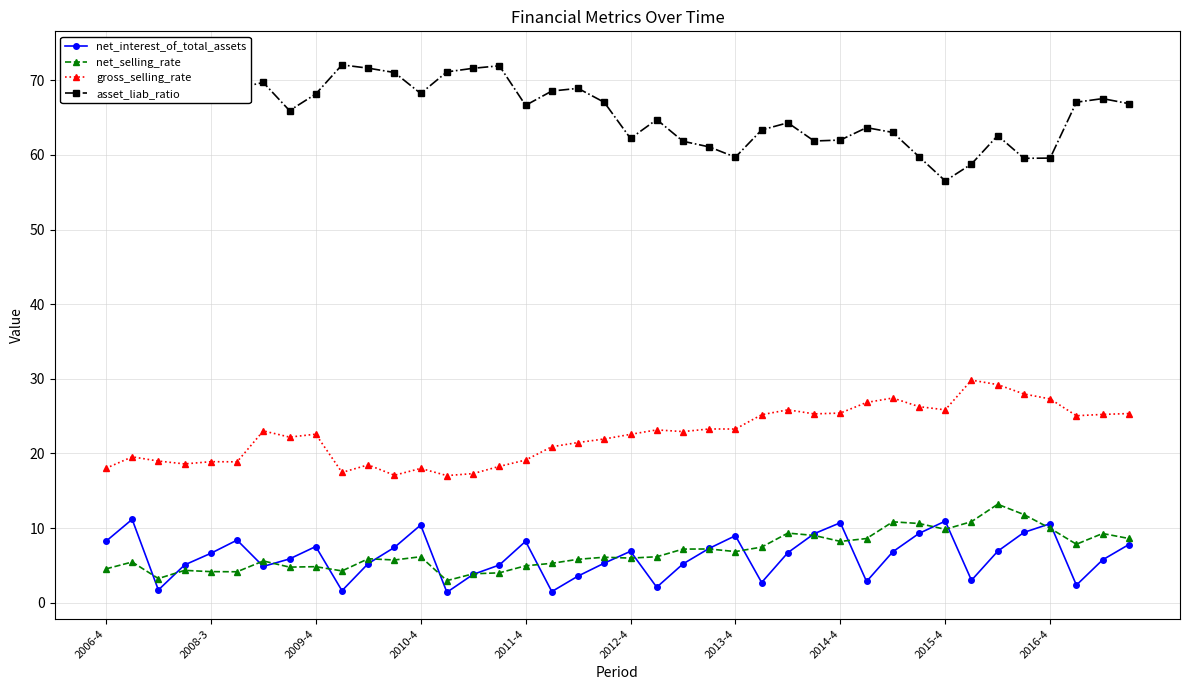

Which series has the largest range (max minus min)?

asset_liab_ratio